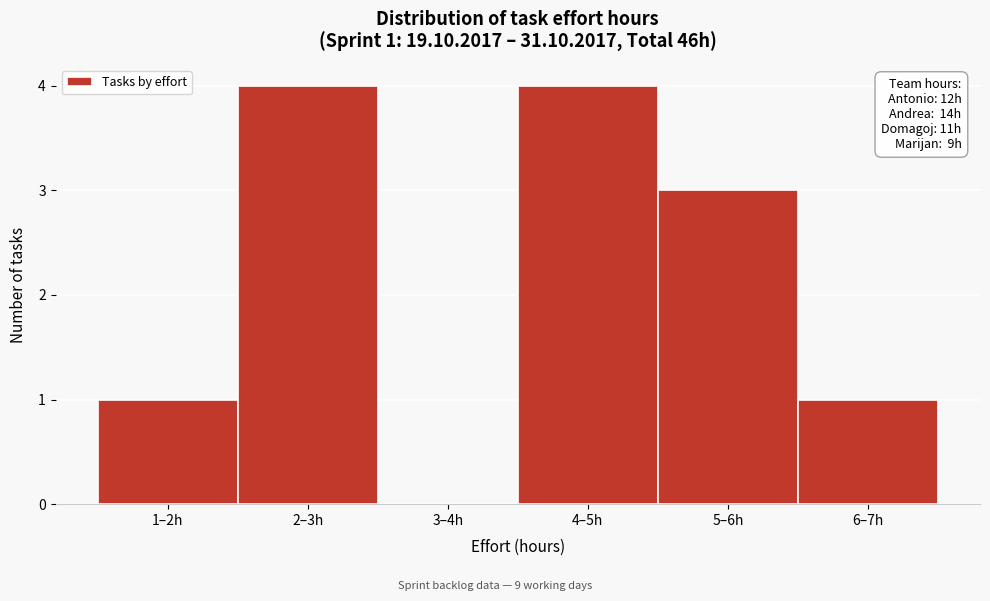

Reading left to right, transcribe all the data shown in this chart.

1–2h=1	2–3h=4	3–4h=0	4–5h=4	5–6h=3	6–7h=1